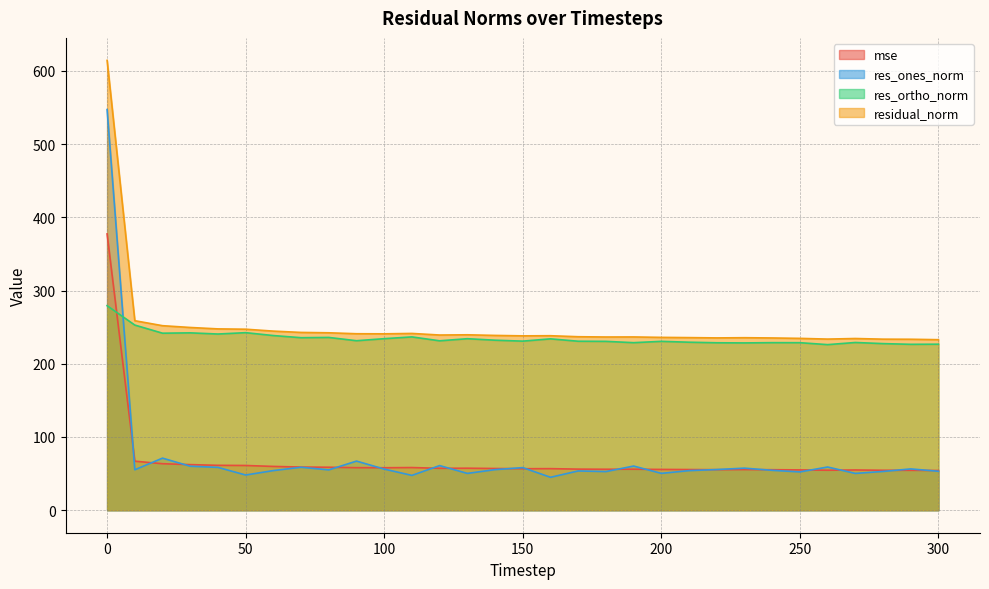

What is the value of the mse point at the 3rd from the left?

63.5